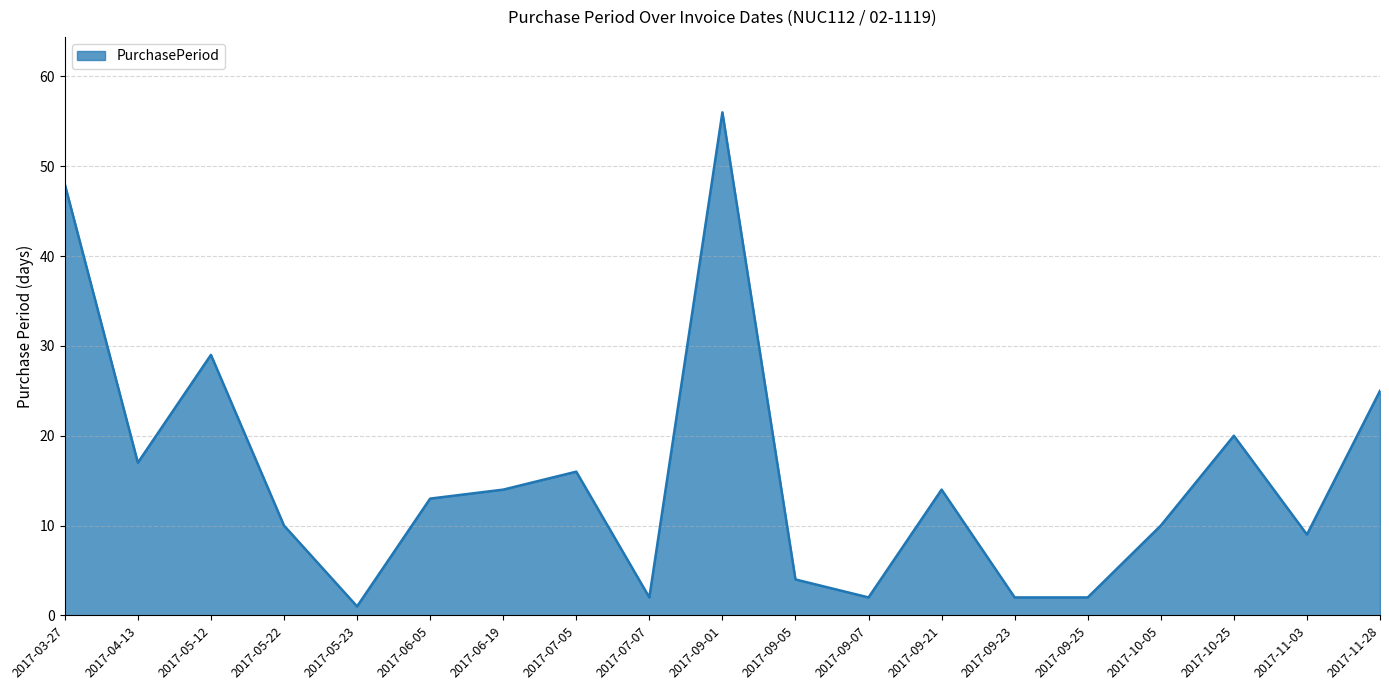

What is the average value?

15